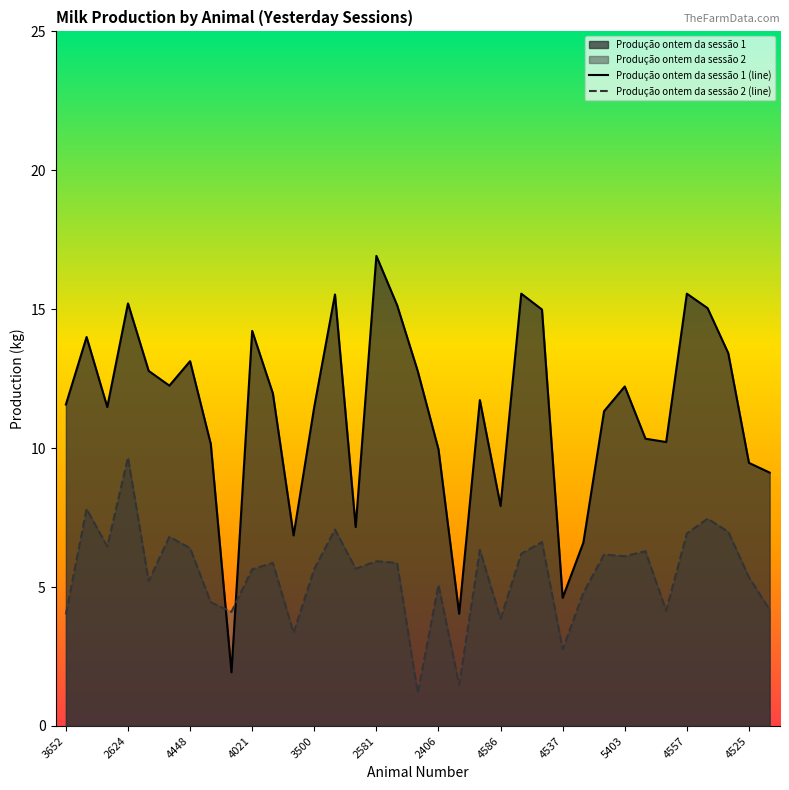

What is the total value across all series at 5402?

5.5